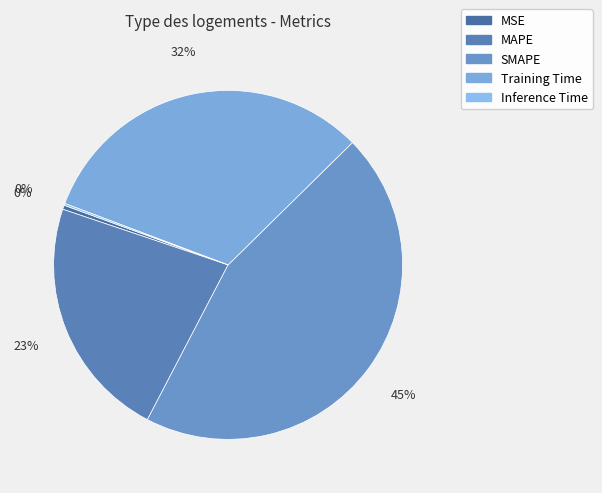

The Training Time slice represents 32% of the pie. True or false?

True